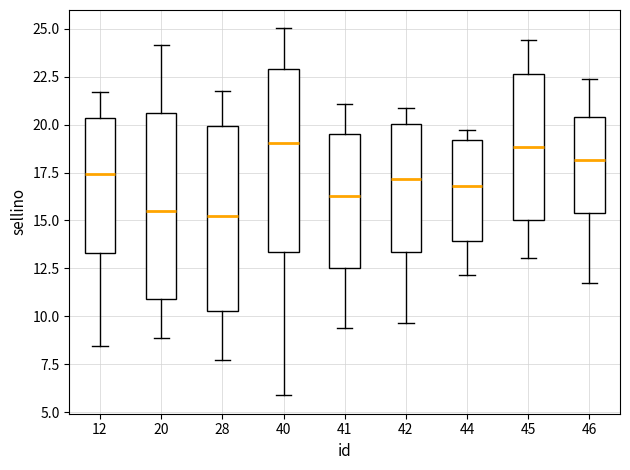

Reading left to right, transcribe this box plot: for each box, give where its median line is, the range the box spans, and where its two whiskers end, as read against the y-axis. The values are not printed on the chart, so give them approximately, as read against the axis.

12: median 17.5, box 13.5 to 20.5, whiskers 8.5 to 21.5
20: median 15.5, box 11.0 to 20.5, whiskers 9.0 to 24.0
28: median 15.0, box 10.5 to 20.0, whiskers 8.0 to 22.0
40: median 19.0, box 13.5 to 23.0, whiskers 6.0 to 25.0
41: median 16.5, box 12.5 to 19.5, whiskers 9.5 to 21.0
42: median 17.0, box 13.5 to 20.0, whiskers 9.5 to 21.0
44: median 17.0, box 14.0 to 19.0, whiskers 12.0 to 19.5
45: median 19.0, box 15.0 to 22.5, whiskers 13.0 to 24.5
46: median 18.0, box 15.5 to 20.5, whiskers 12.0 to 22.5